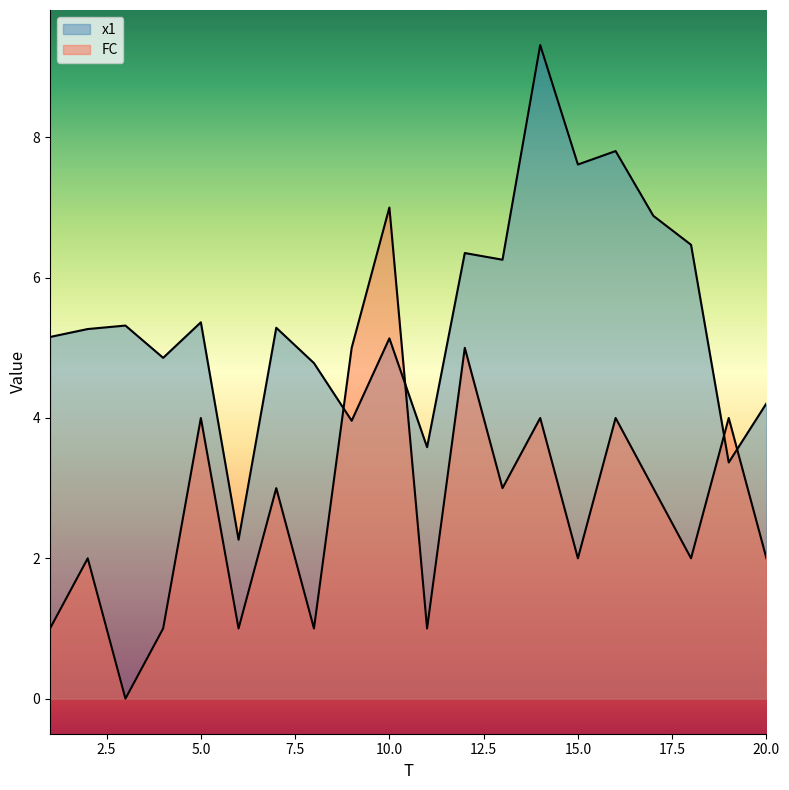

Does the chart display data point markers on the line(s)?

No